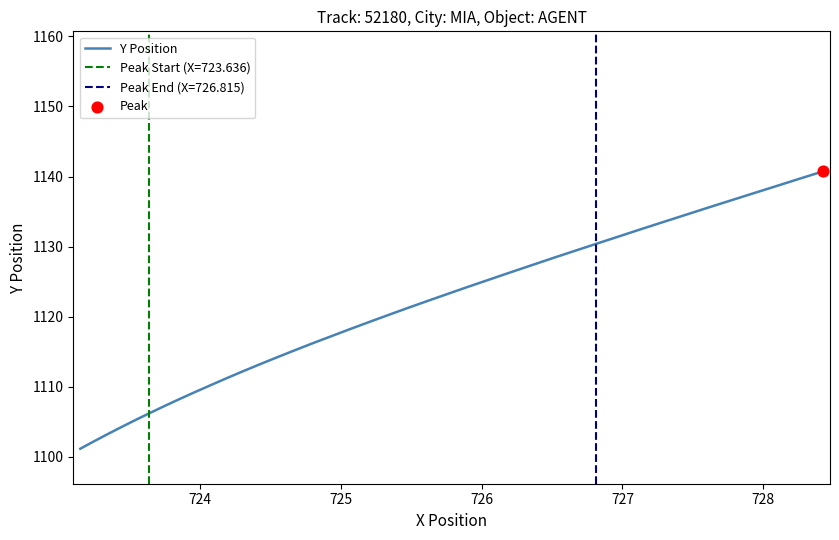

What is the lowest value of the Y Position series?

1101.1